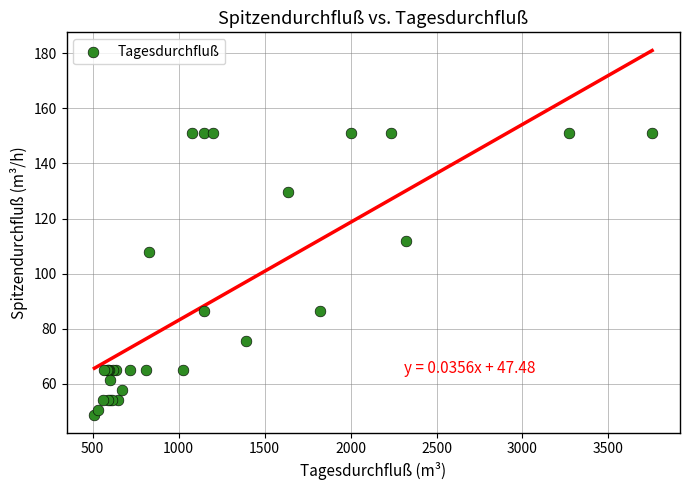

What Y value in the scatter plot is closest to 100?

108.0